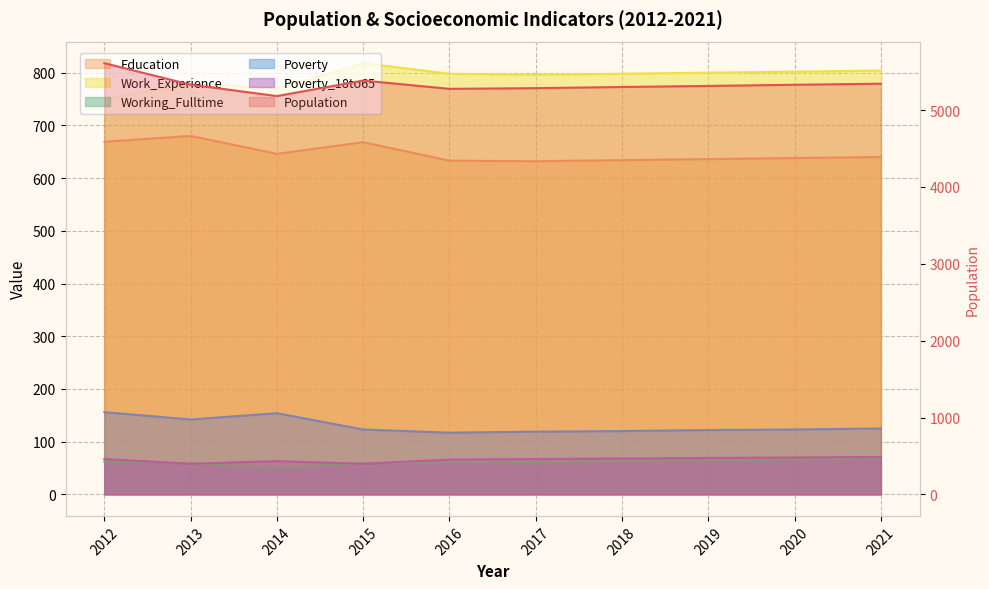

The value of Poverty at 2021 is 63. True or false?

False